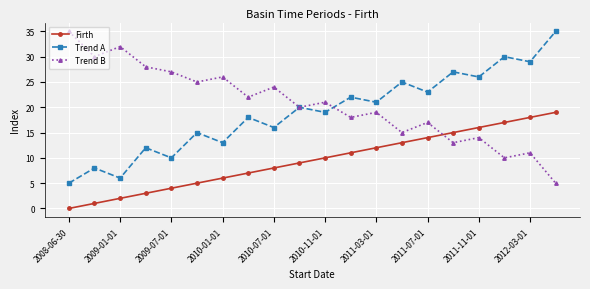

What is the difference between the maximum and minimum values in the Firth series?

19